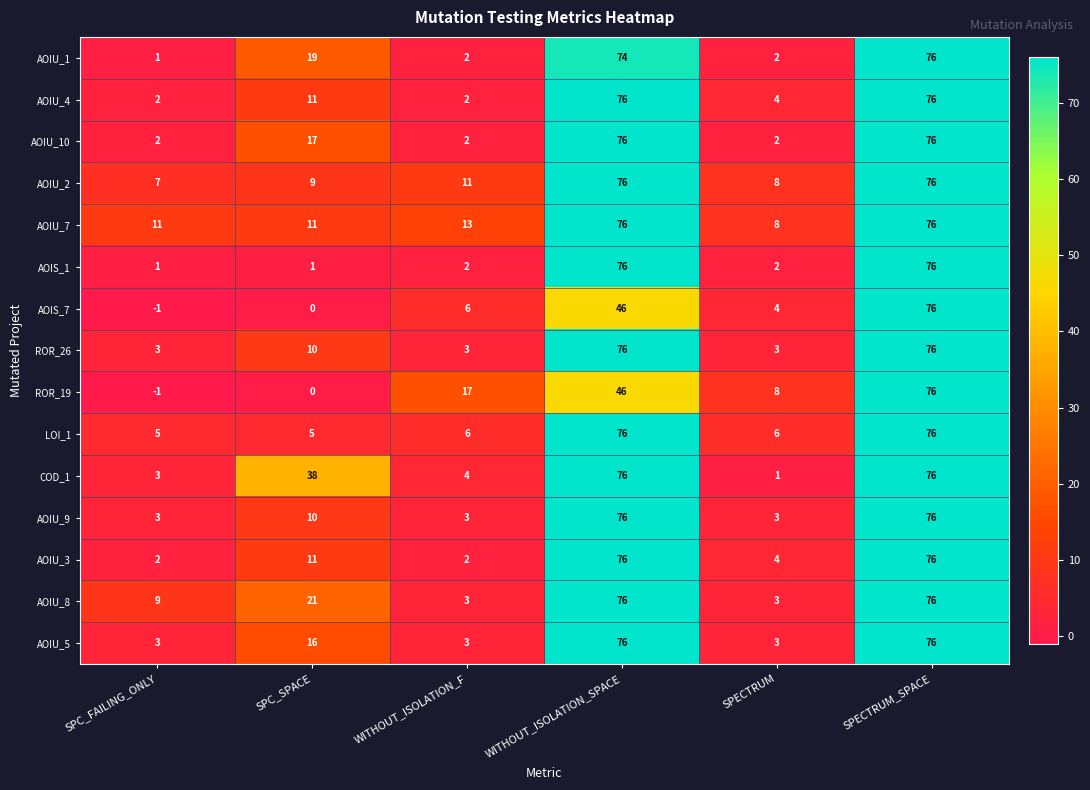

What is the difference between the highest and lowest values at SPC_SPACE?

38